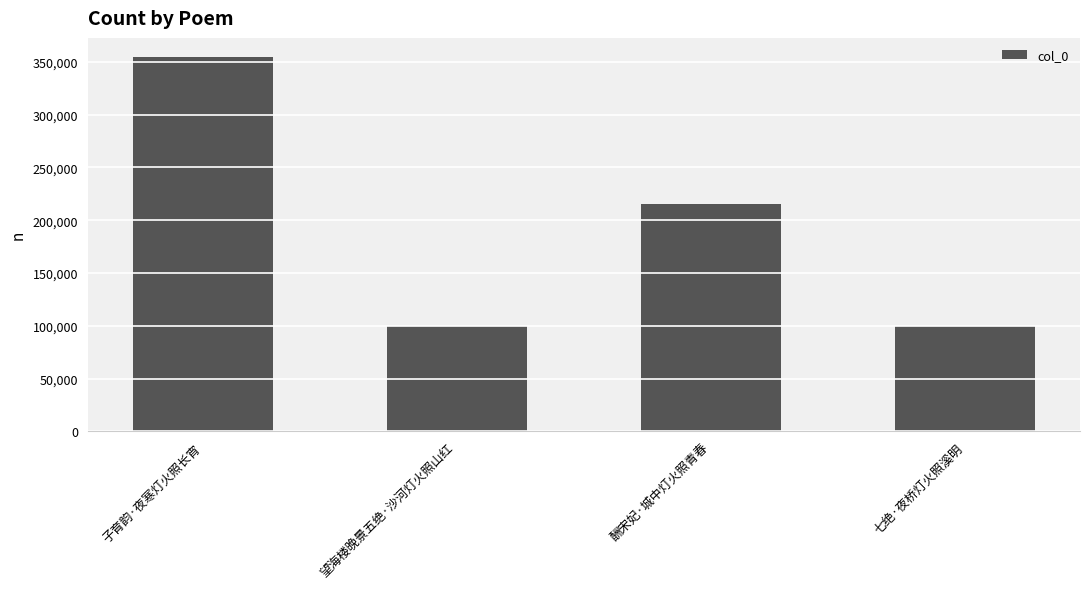

What is the ratio of the value at 七绝·夜桥灯火照溪明 to the value at 望海楼晚景五绝·沙河灯火照山红?

1.0